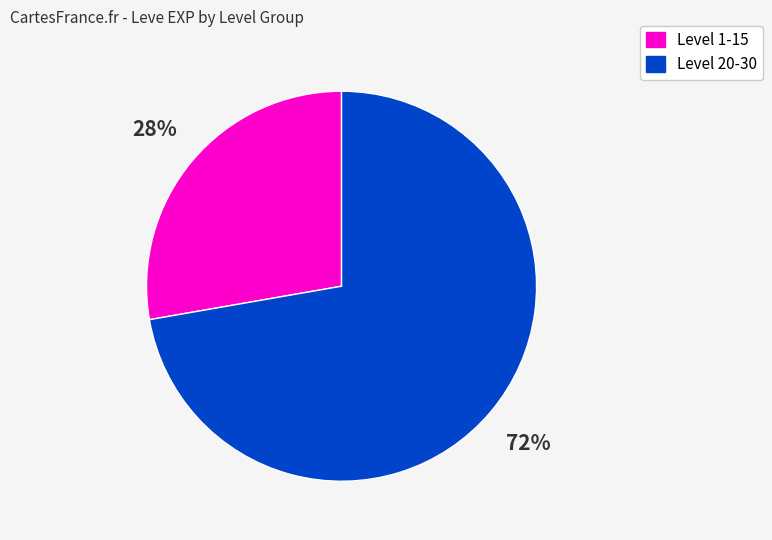

Is there any slice that represents more than half of the pie?

Yes